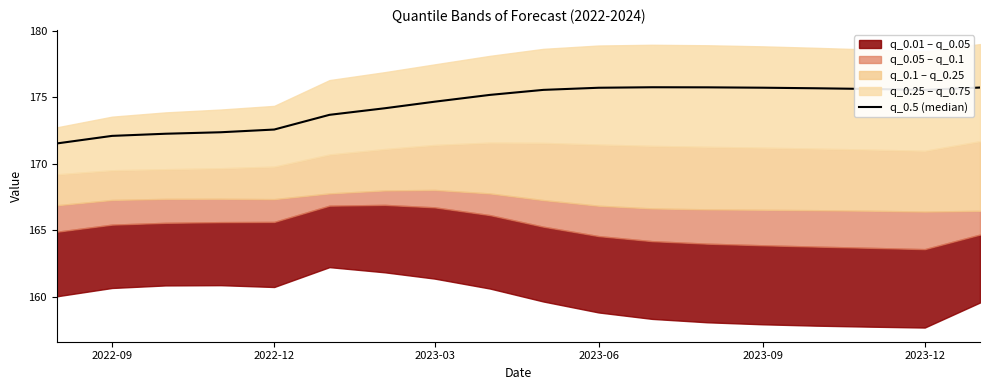

How many lines are shown in the chart?

1